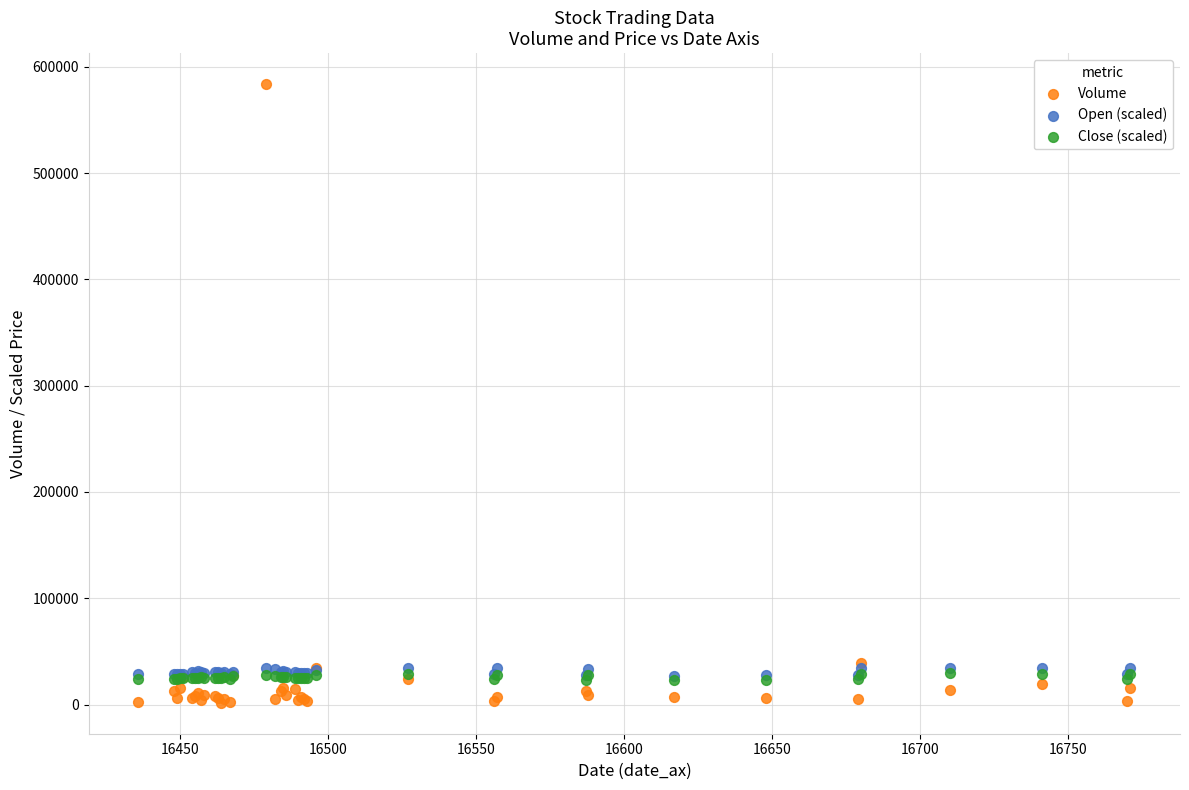

Which series contains the highest Y value?

Volume